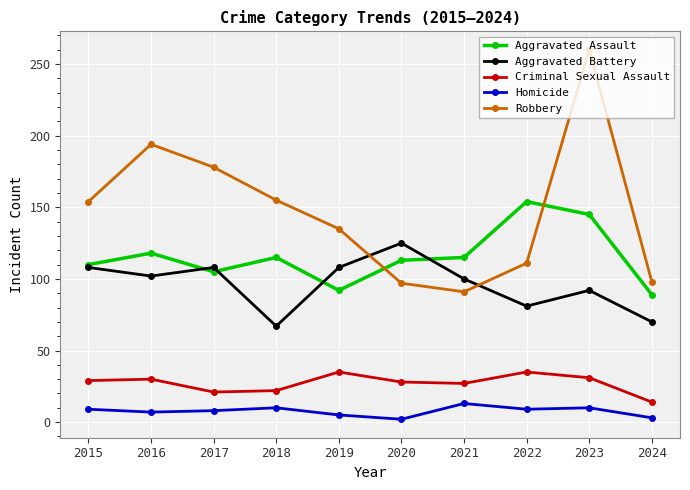

Which label corresponds to the largest value in the chart?

2023